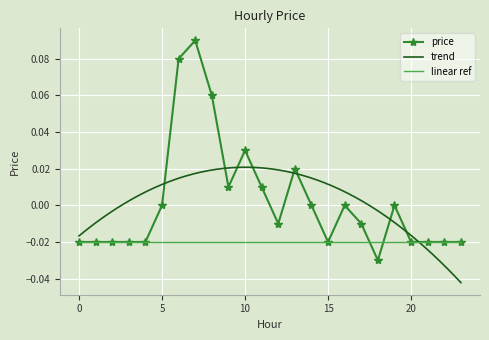

Reading left to right, what are all the values shown in this chart?

-0.0	-0.0	-0.0	-0.0	-0.0	0.0	0.1	0.1	0.1	0.0	0.0	0.0	-0.0	0.0	0.0	-0.0	0.0	-0.0	-0.0	0.0	-0.0	-0.0	-0.0	-0.0